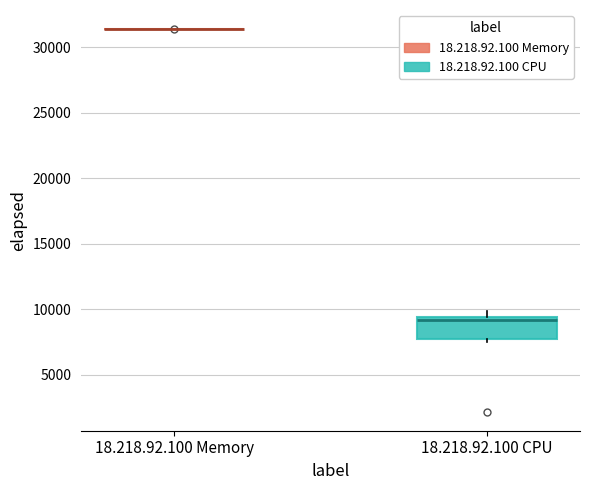

Reading left to right, read every box against the y-axis: the position of its median line, the range the box covers, and the ends of its whiskers. The values are not printed on the chart, so give them approximately, as read against the axis.

18.218.92.100 Memory: box collapsed to a line at 31500, whiskers 31500 to 31500
18.218.92.100 CPU: median 9000, box 7500 to 9500, whiskers 7500 (just below the box's lower edge) to 10000